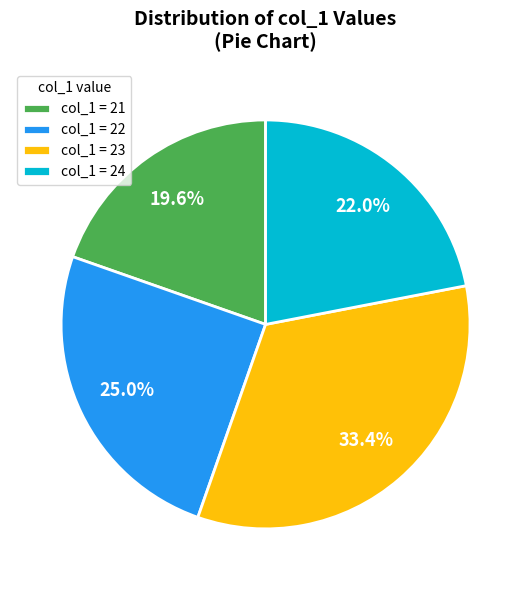

Approximately how many times larger is the value at col_1 = 24 compared to col_1 = 21?

1.1